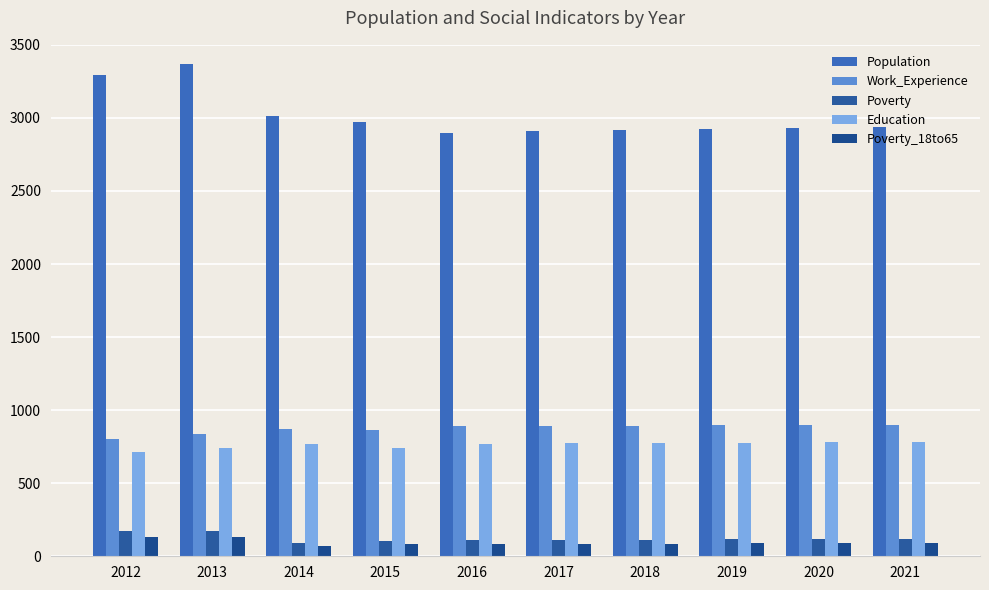

How many data points does each series have?

10